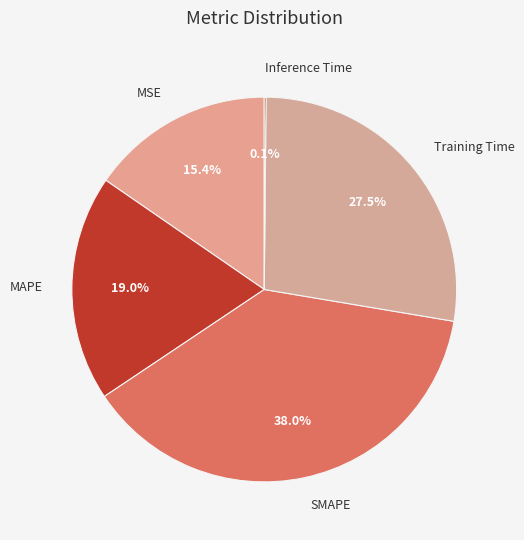

To the nearest percent, what is the difference between the largest and smallest slice percentages?

38%